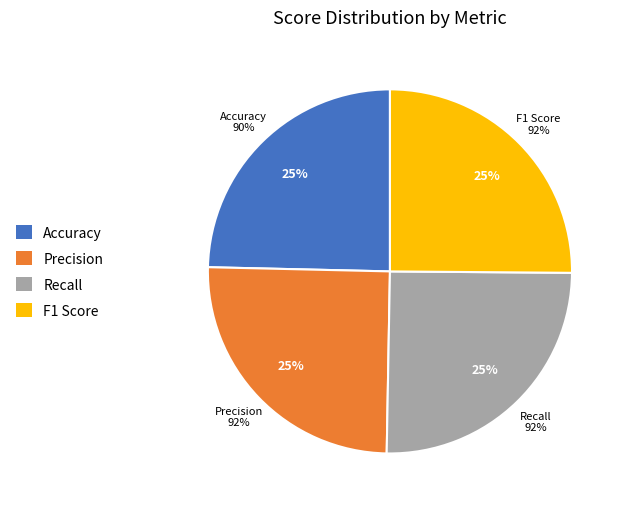

To the nearest percent, what portion does F1 Score represent?

25%